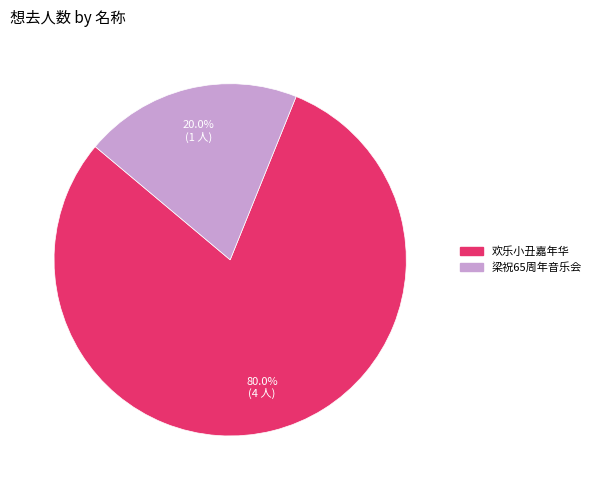

Is there any slice that represents more than half of the pie?

Yes